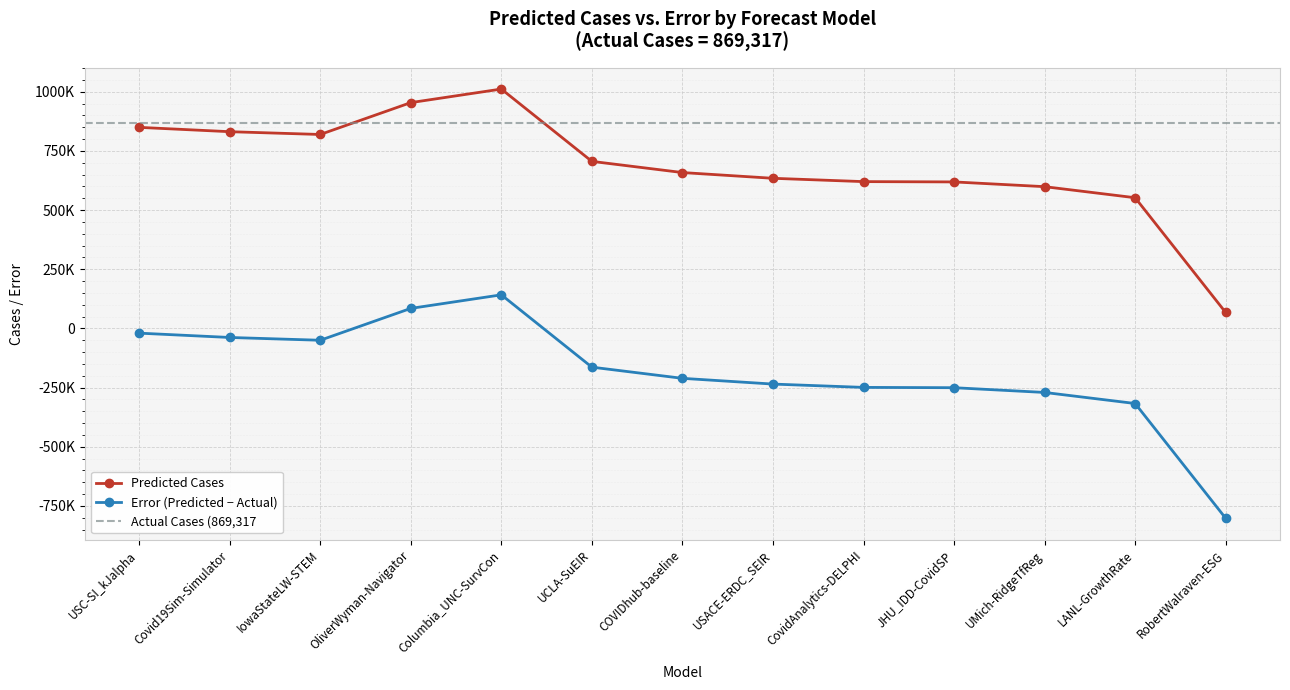

Reading left to right, list all the values displayed in this chart.

Predicted Cases: USC-SI_kJalpha=849252.1	Covid19Sim-Simulator=830980.4	IowaStateLW-STEM=819206.0	OliverWyman-Navigator=953800.0	Columbia_UNC-SurvCon=1011116.0	UCLA-SuEIR=705575.2	COVIDhub-baseline=658354.0	USACE-ERDC_SEIR=634099.6	CovidAnalytics-DELPHI=620059.0	JHU_IDD-CovidSP=618779.8	UMich-RidgeTfReg=598727.1	LANL-GrowthRate=552007.5	RobertWalraven-ESG=67238.2
Error: USC-SI_kJalpha=-20064.9	Covid19Sim-Simulator=-38336.6	IowaStateLW-STEM=-50111.0	OliverWyman-Navigator=84483.0	Columbia_UNC-SurvCon=141799.0	UCLA-SuEIR=-163741.8	COVIDhub-baseline=-210963.0	USACE-ERDC_SEIR=-235217.4	CovidAnalytics-DELPHI=-249258.0	JHU_IDD-CovidSP=-250537.2	UMich-RidgeTfReg=-270589.9	LANL-GrowthRate=-317309.5	RobertWalraven-ESG=-802078.8